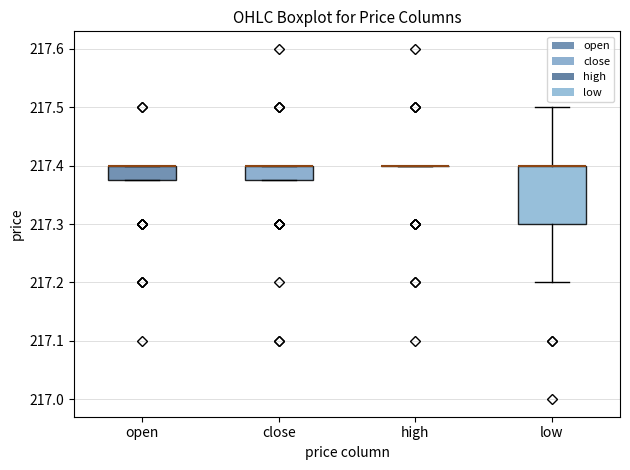

Comparing the boxes themselves (not the whiskers), which one is the tallest?

low